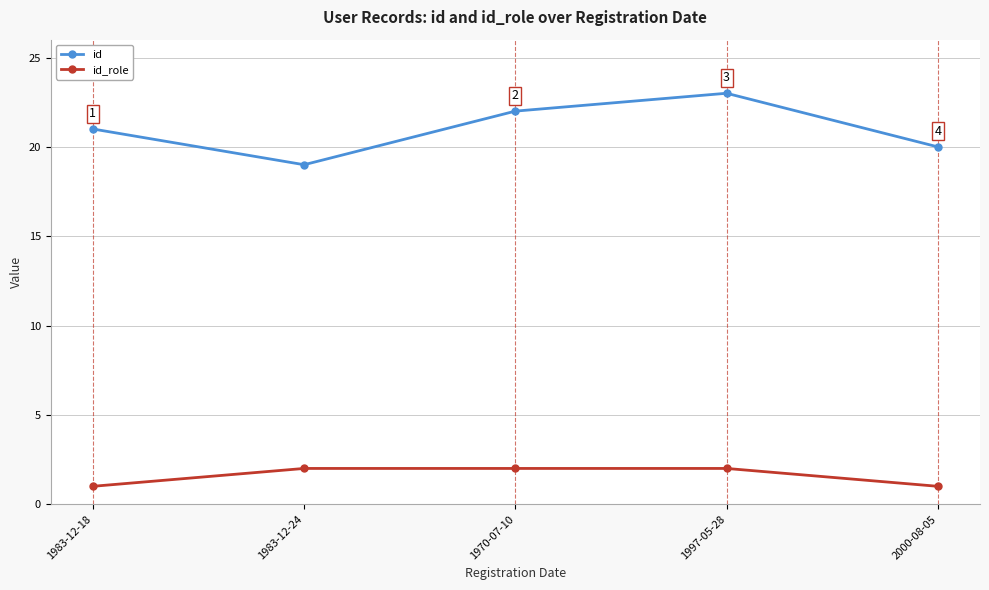

What is the label of the 5th point from the left?

2000-08-05